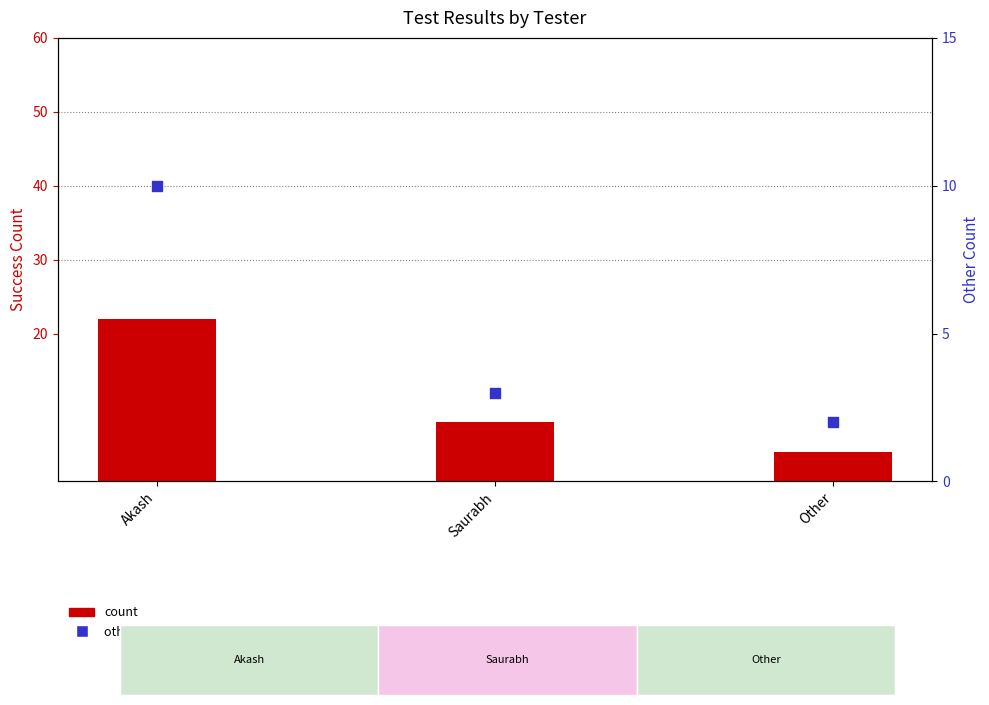

Which series reaches the maximum Y coordinate?

Success count